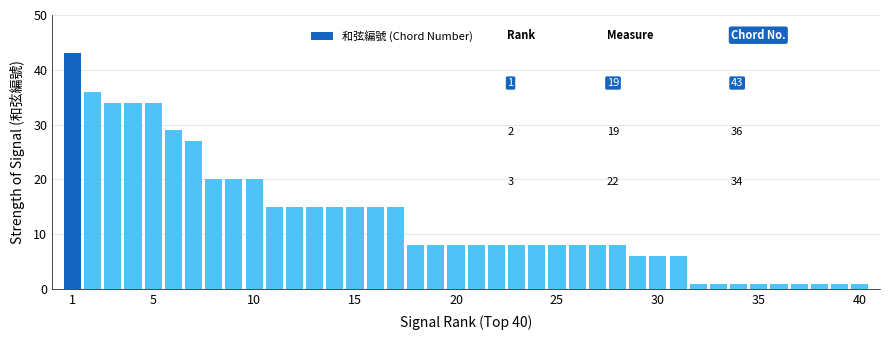

What is the value of the 28th bar from the left?

8